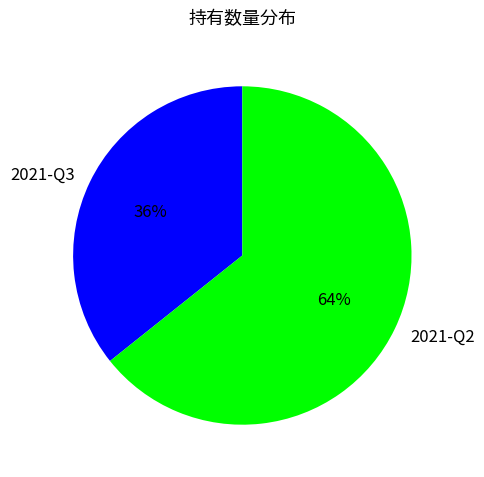

Do 2021-Q3 and 2021-Q2 together represent more than half of the pie?

Yes